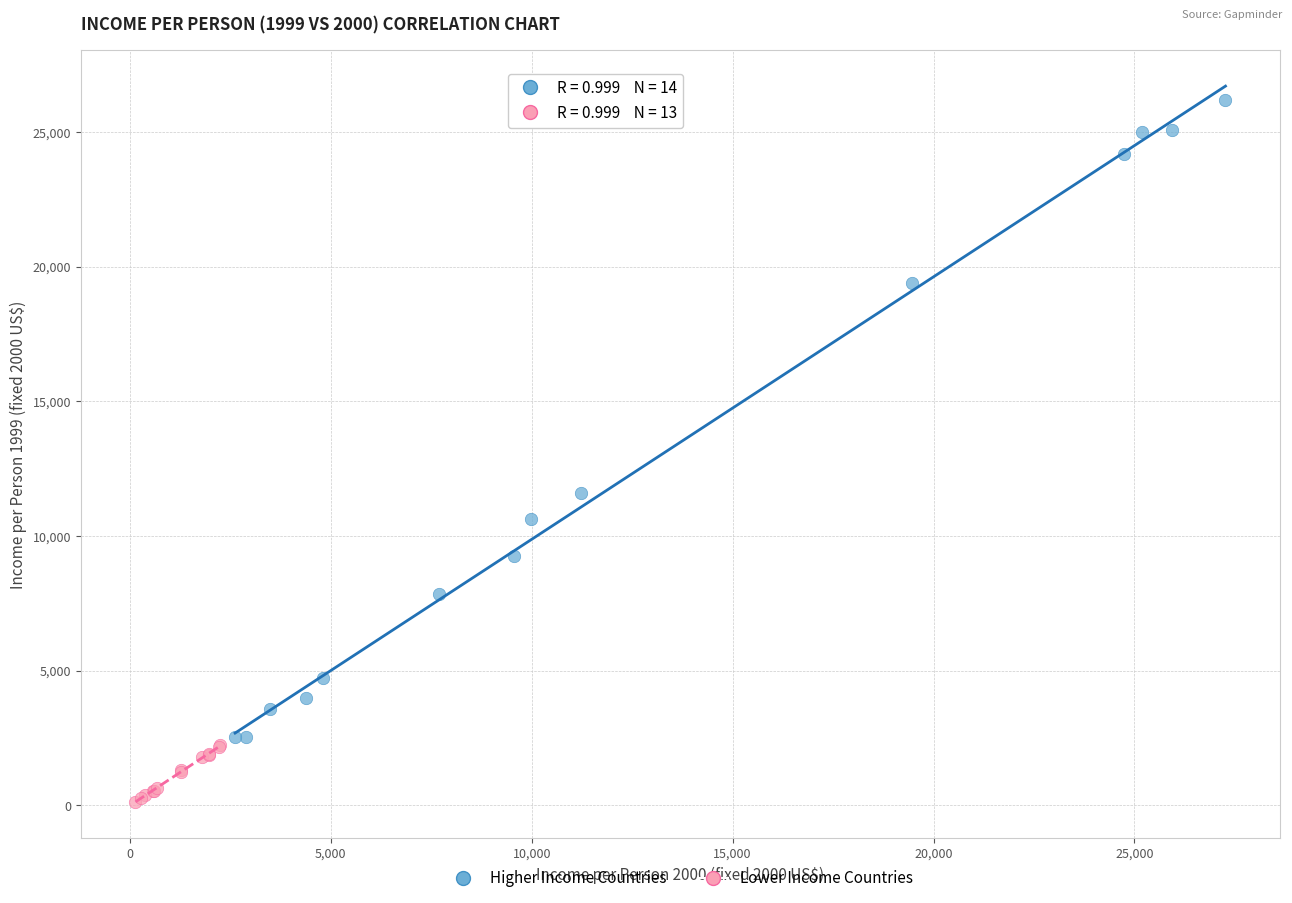

Which series reaches the maximum Y coordinate?

Higher Income Countries